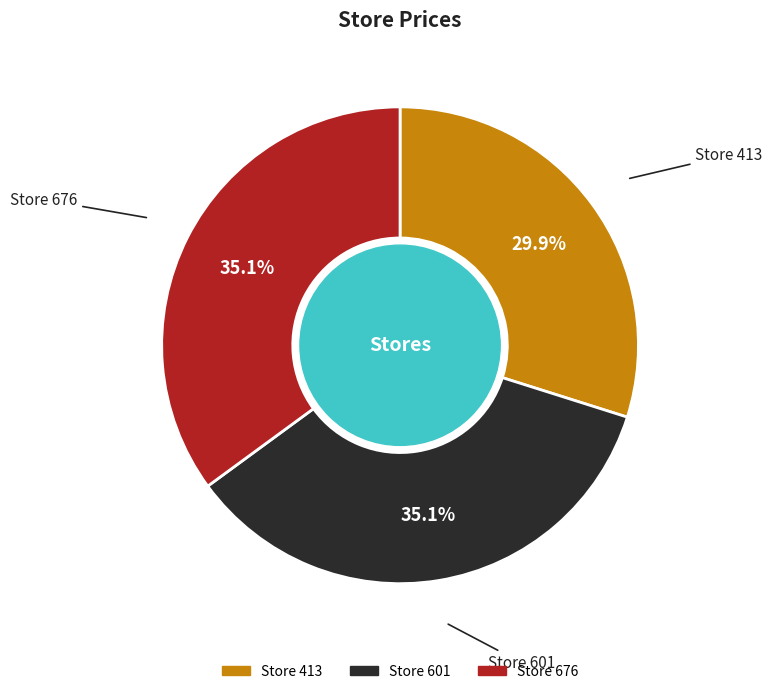

Is there a majority slice in this chart?

No